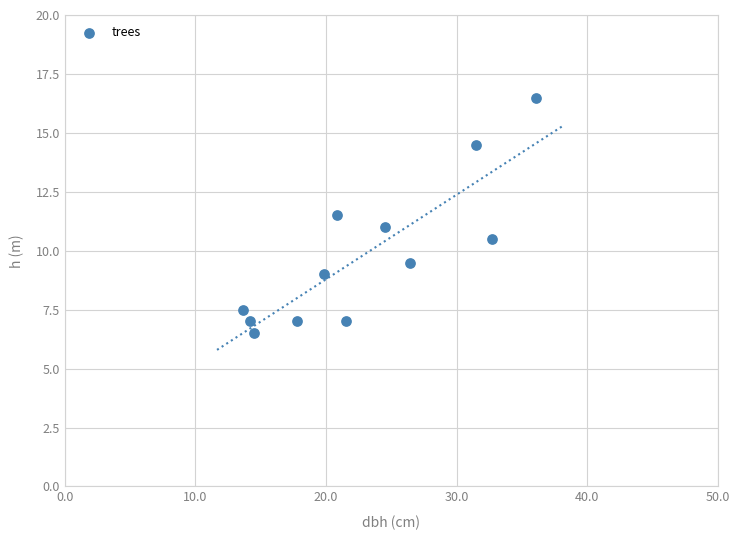

What is the average Y value?

9.8